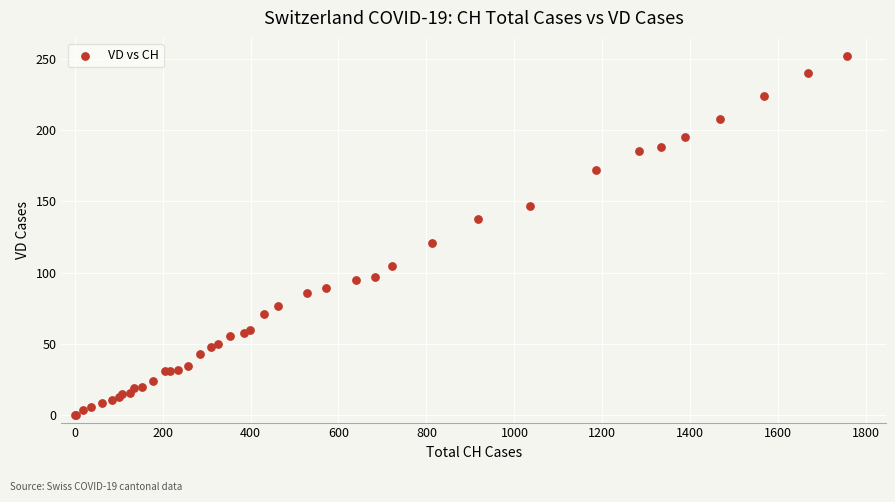

What Y value in the scatter plot is closest to 126?

121